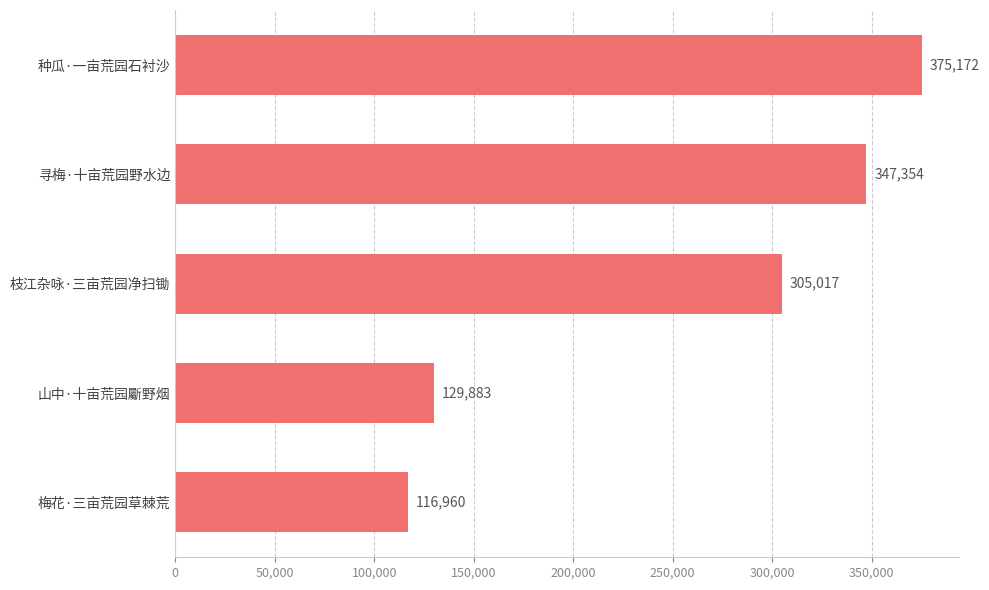

At which category does the chart reach its peak across all series?

种瓜·一亩荒园石衬沙